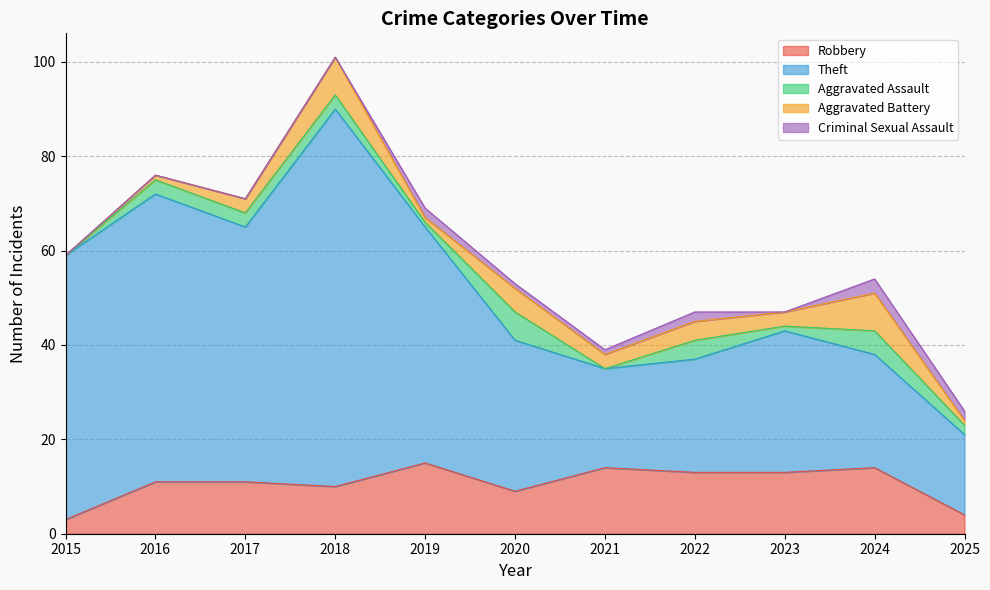

Which series has the largest range (max minus min)?

Theft